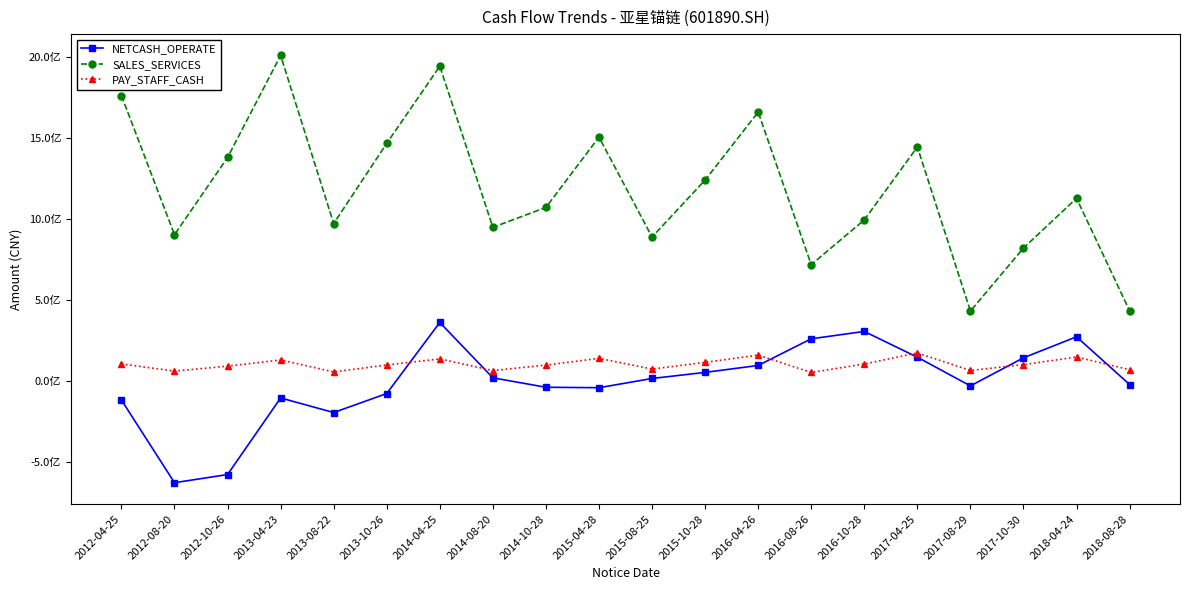

What is the label of the 15th point from the left?

2016-10-28